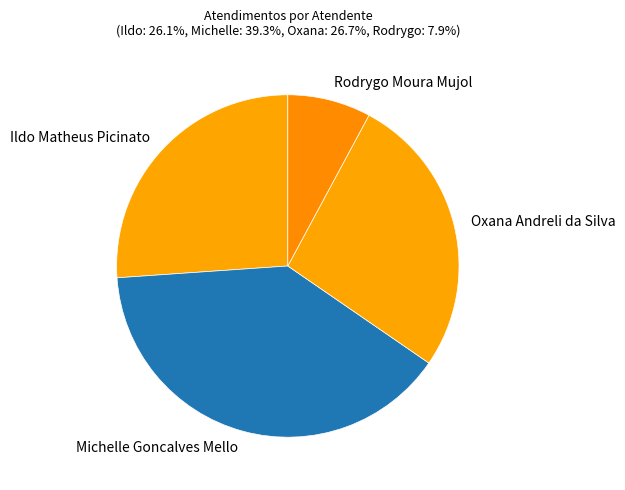

Combined, do Ildo Matheus Picinato and Michelle Goncalves Mello account for over 50%?

Yes